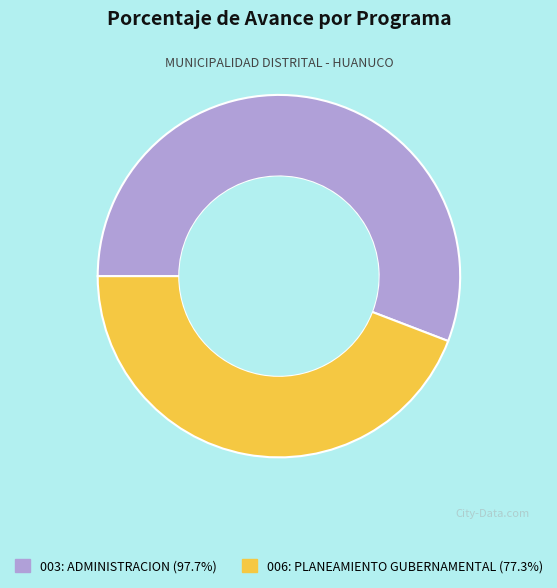

Count the number of slices in the pie.

2